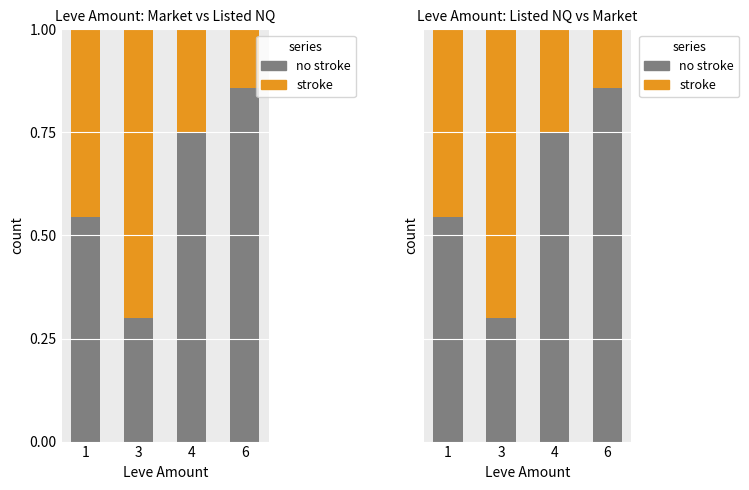

Count the number of data series in this chart.

2